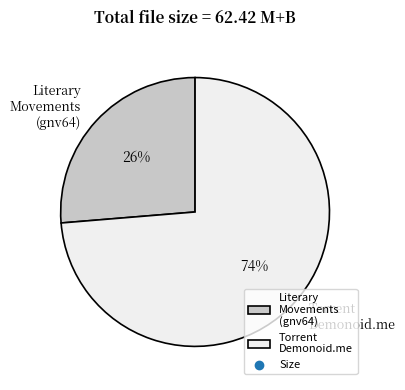

Does any single category account for the majority?

Yes